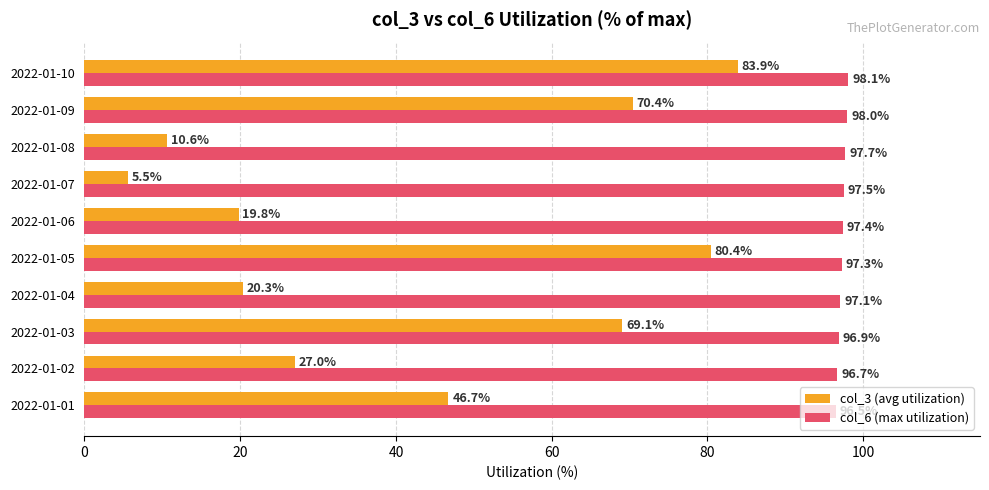

What is the difference between the highest and lowest values at 2022-01-03?

27.8